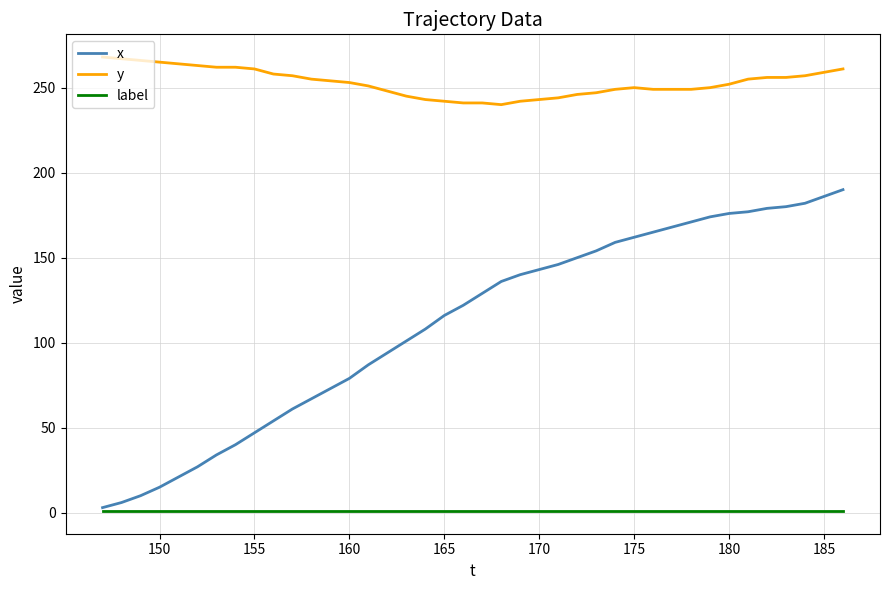

What is the highest value of the x series?

190